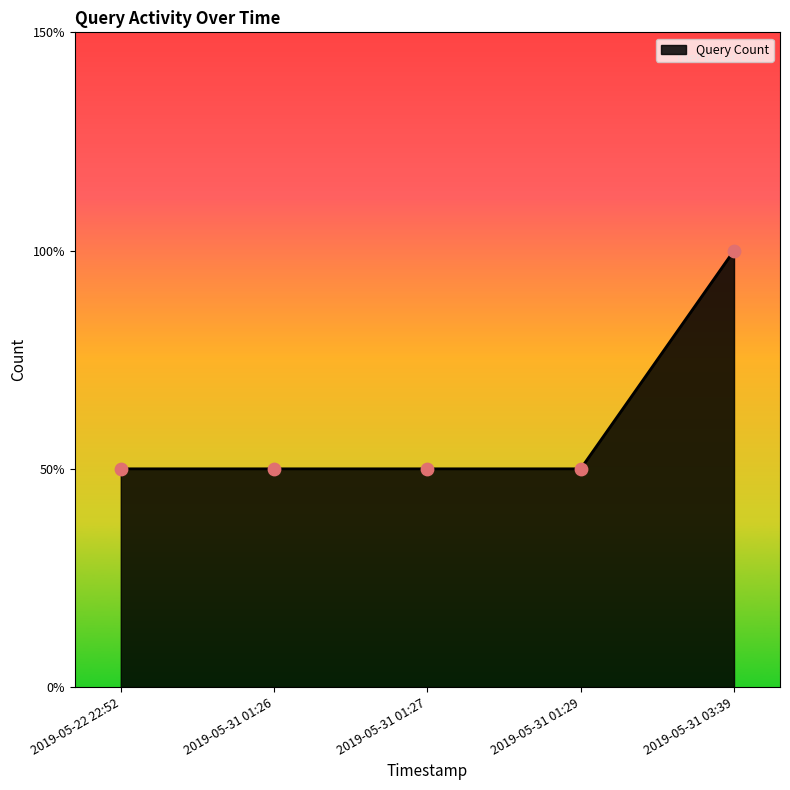

What is the ratio of the value at 2019-05-22 22:52 to the value at 2019-05-31 01:26?

1.0